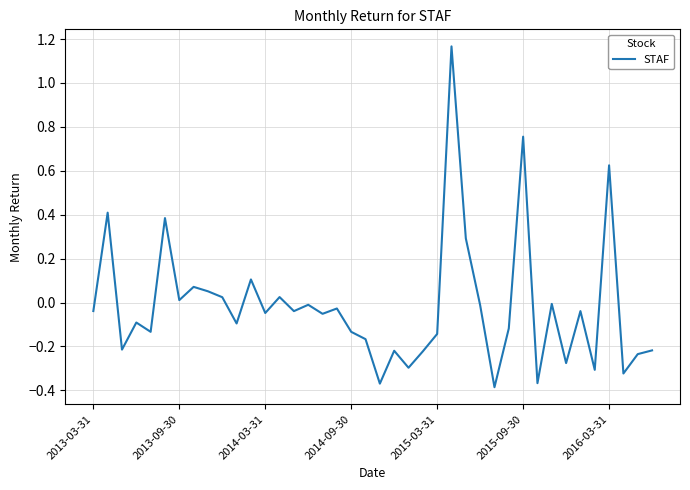

What is the difference between the maximum and minimum values?

1.6